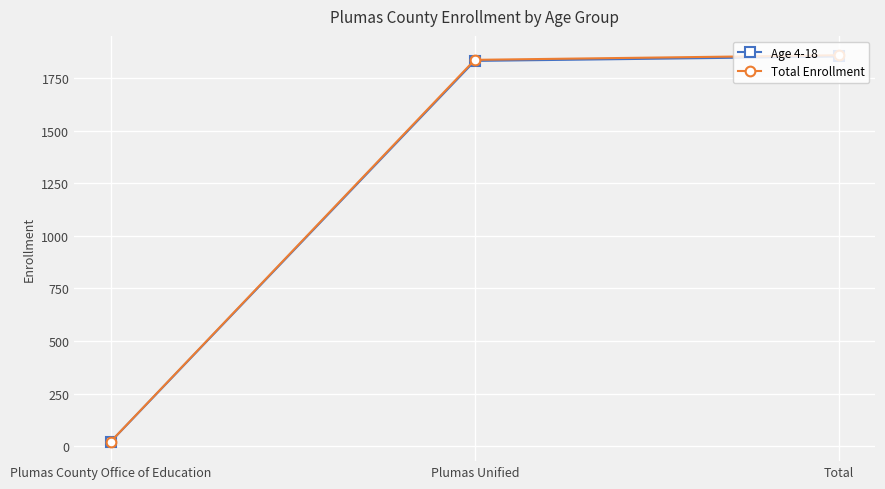

Read the Age 4-18 value at Plumas County Office of Education.

21